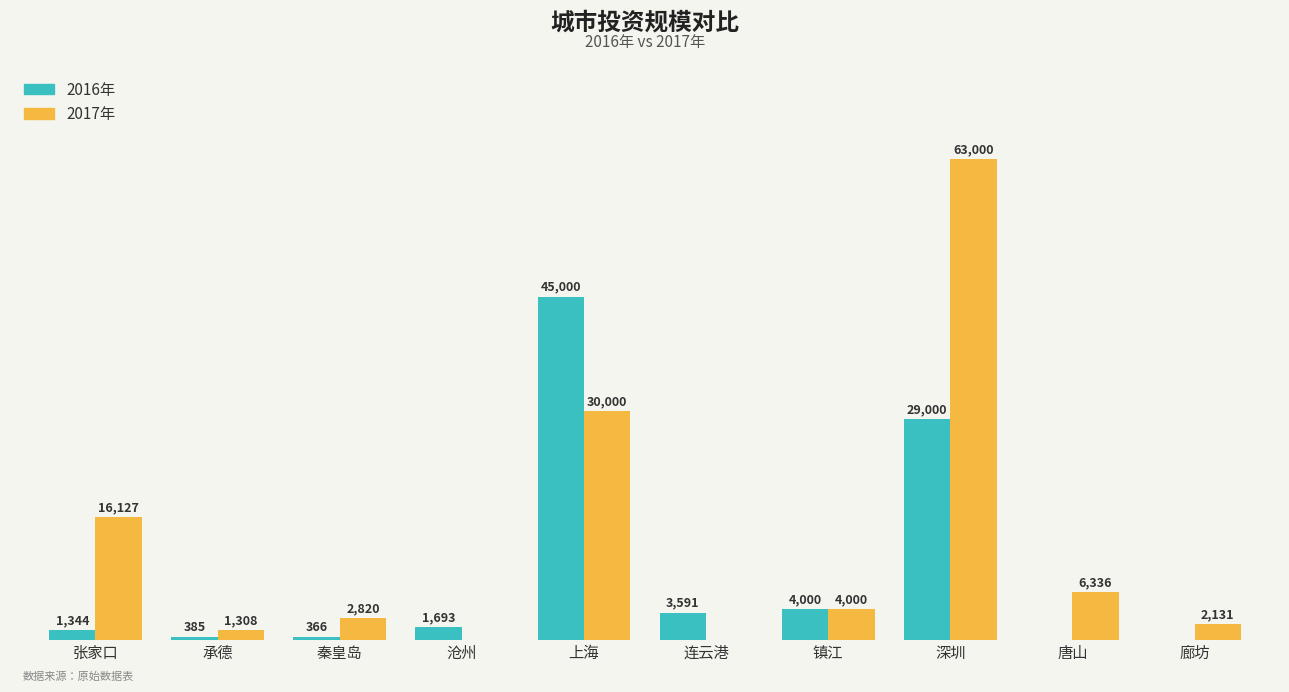

Which series changed the most between 连云港 and 深圳?

2017年